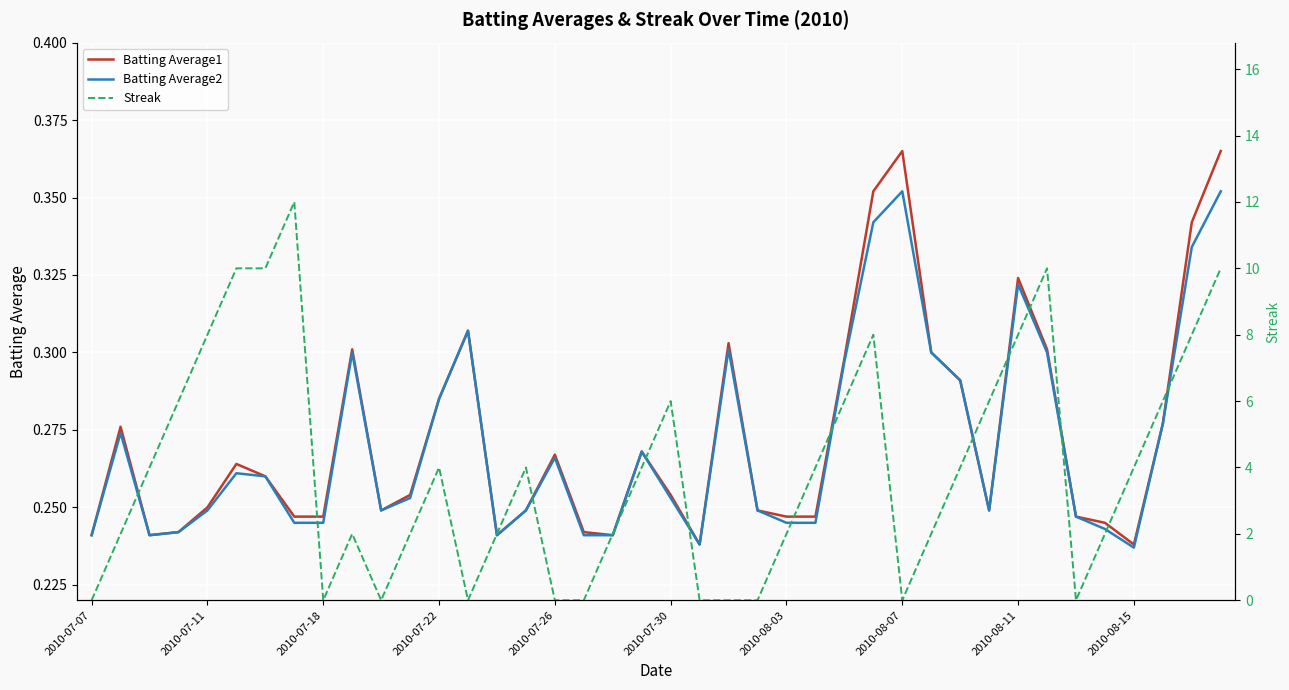

What position from the left is 39?

40